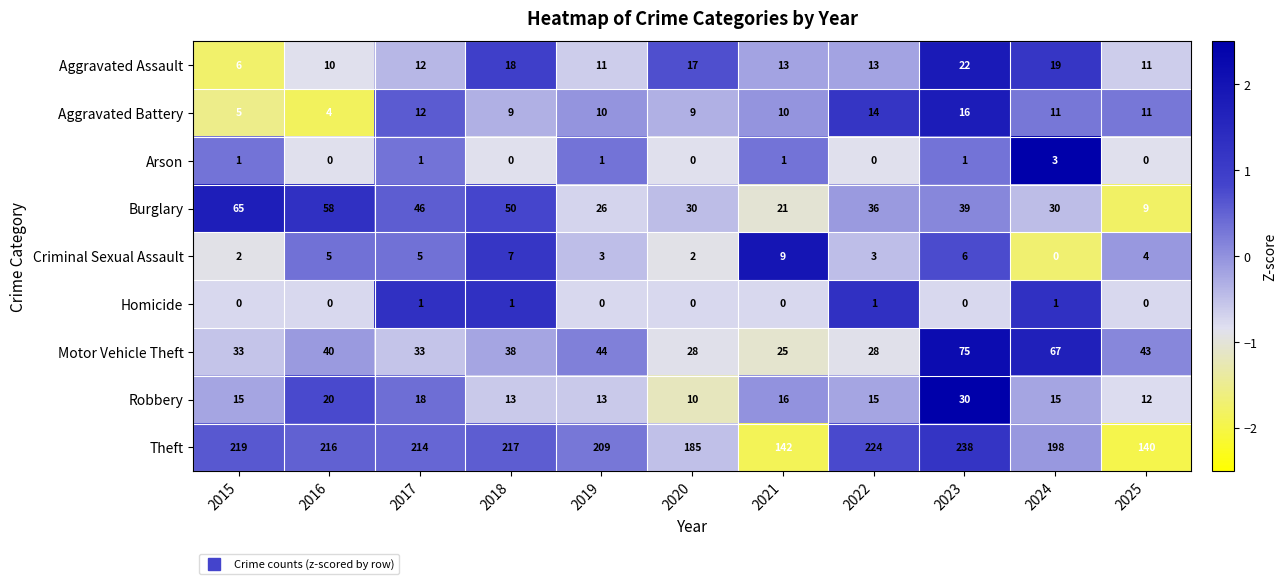

True or false: Criminal Sexual Assault has a value of 8 at 2016.

False